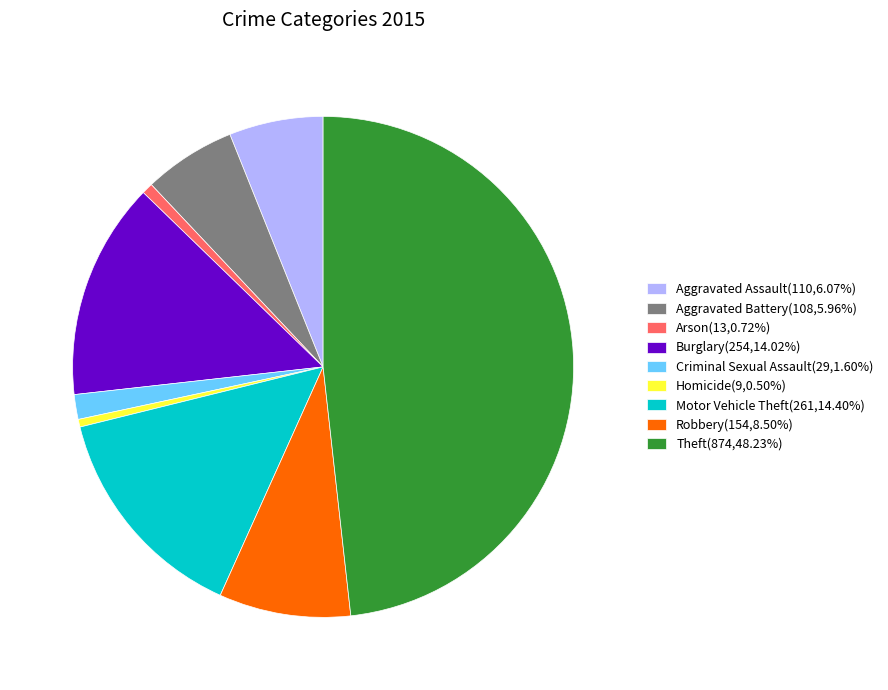

Does Aggravated Assault represent more than half of the total?

No